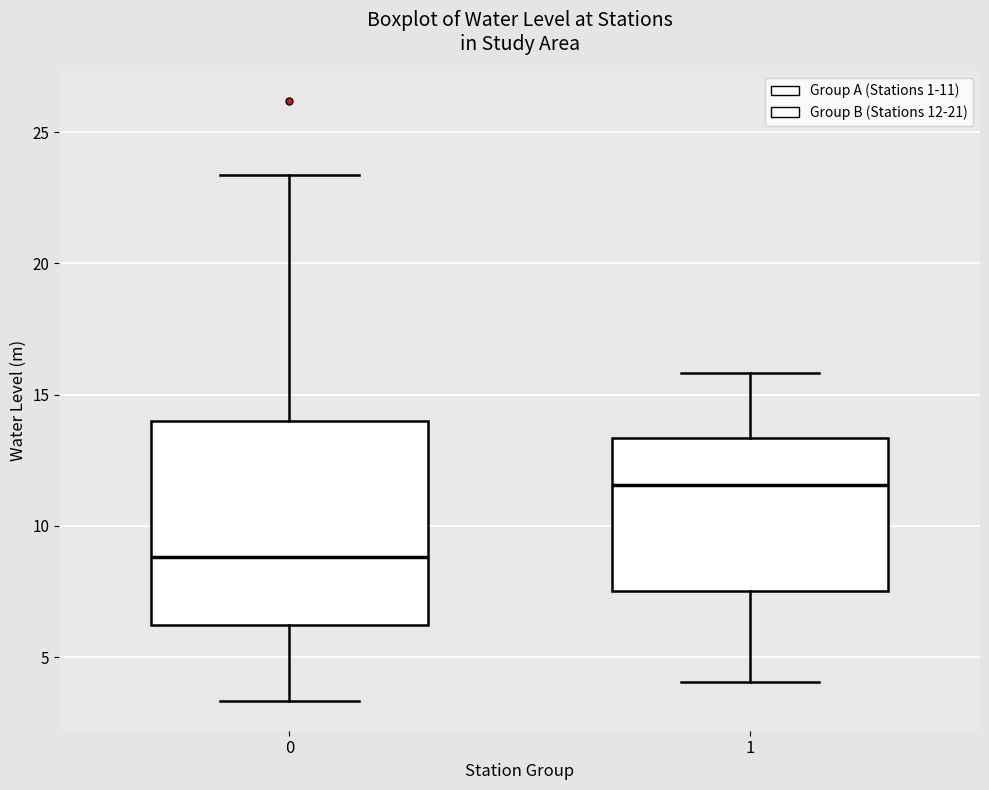

Reading left to right, transcribe this box plot: for each box, give where its median line is, the range the box spans, and where its two whiskers end, as read against the y-axis. The values are not printed on the chart, so give them approximately, as read against the axis.

0: median 9.0, box 6.0 to 14.0, whiskers 3.5 to 23.5
1: median 11.5, box 7.5 to 13.5, whiskers 4.0 to 16.0